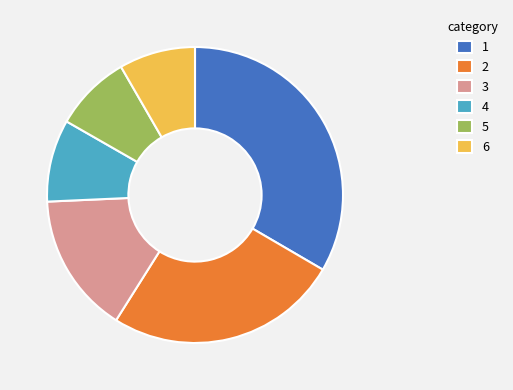

Is the sum of 4 and 6 greater than half?

No